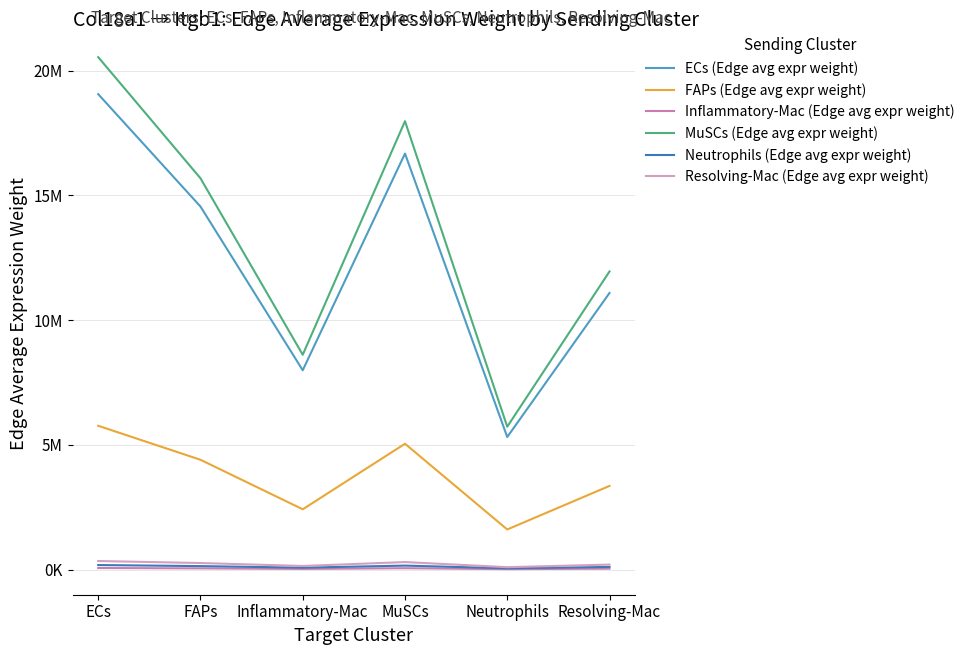

Where is the first local minimum for Resolving-Mac (Edge avg expr weight)?

Inflammatory-Mac